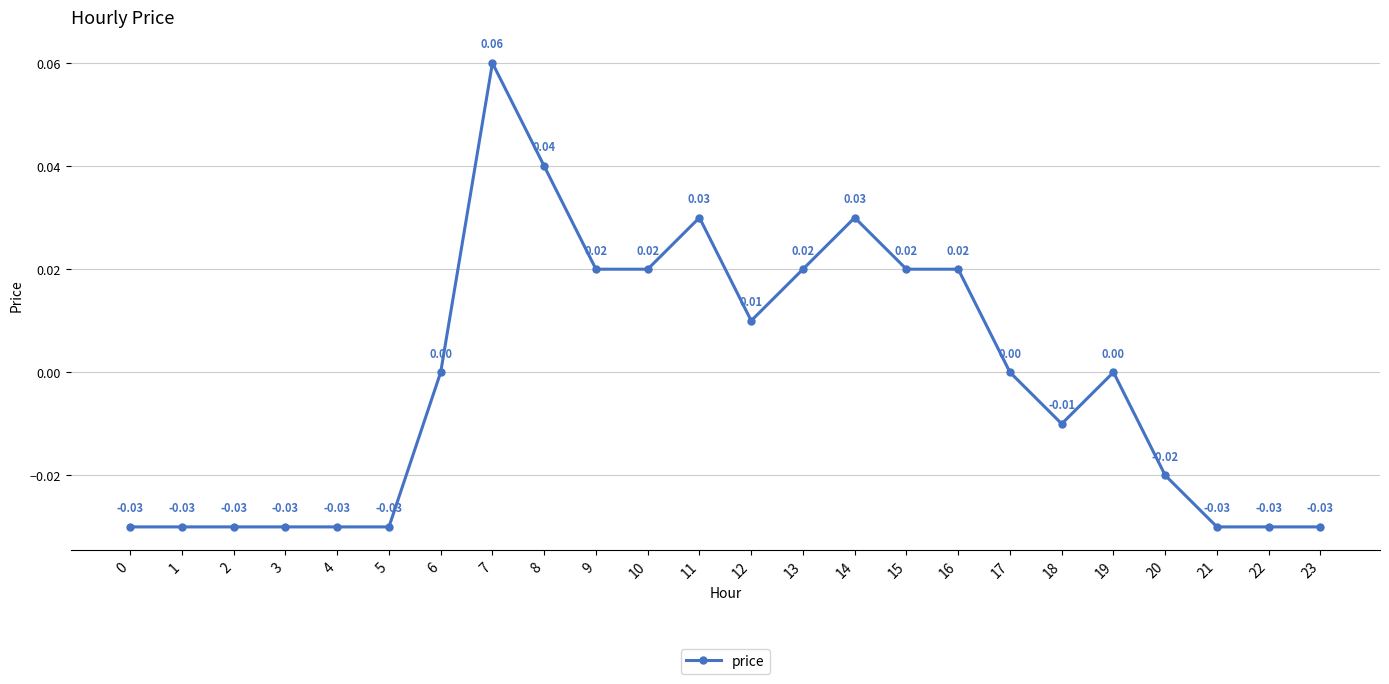

The value at 9 is 0.0. True or false?

True